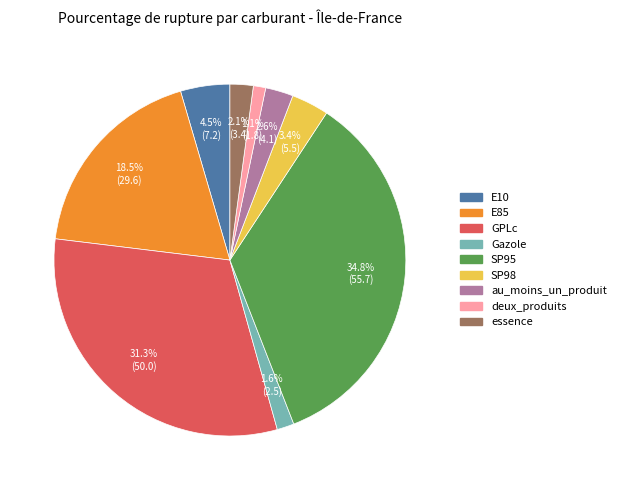

The SP95 slice represents 35% of the pie. True or false?

True